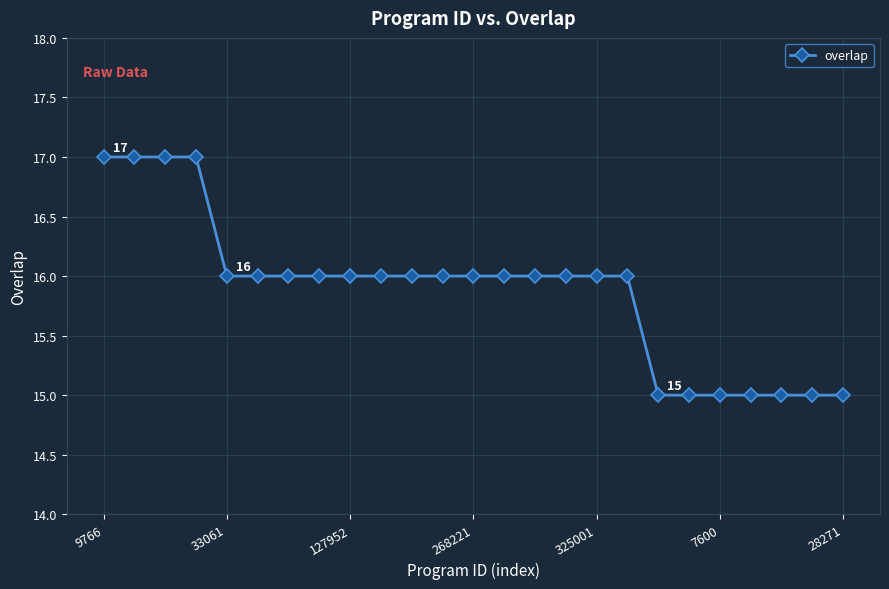

What is the maximum value shown in the chart?

17